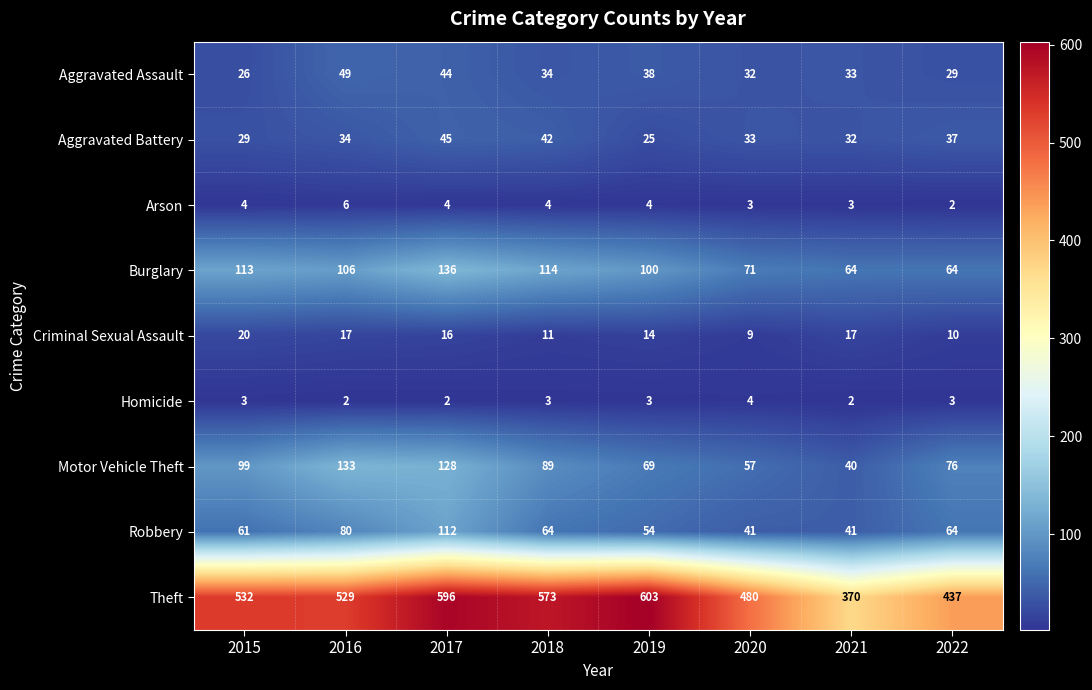

What is the maximum value shown in the chart?

603